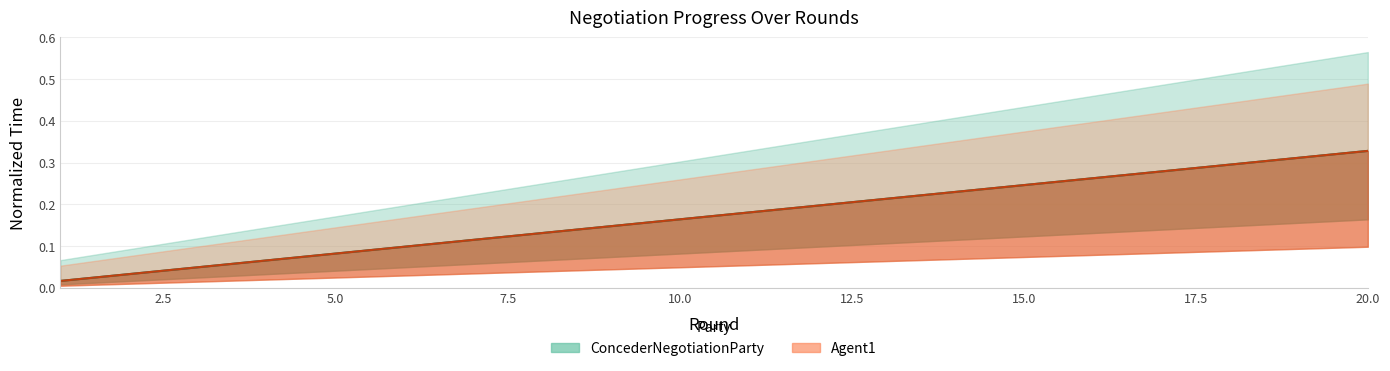

How many lines are shown in the chart?

2